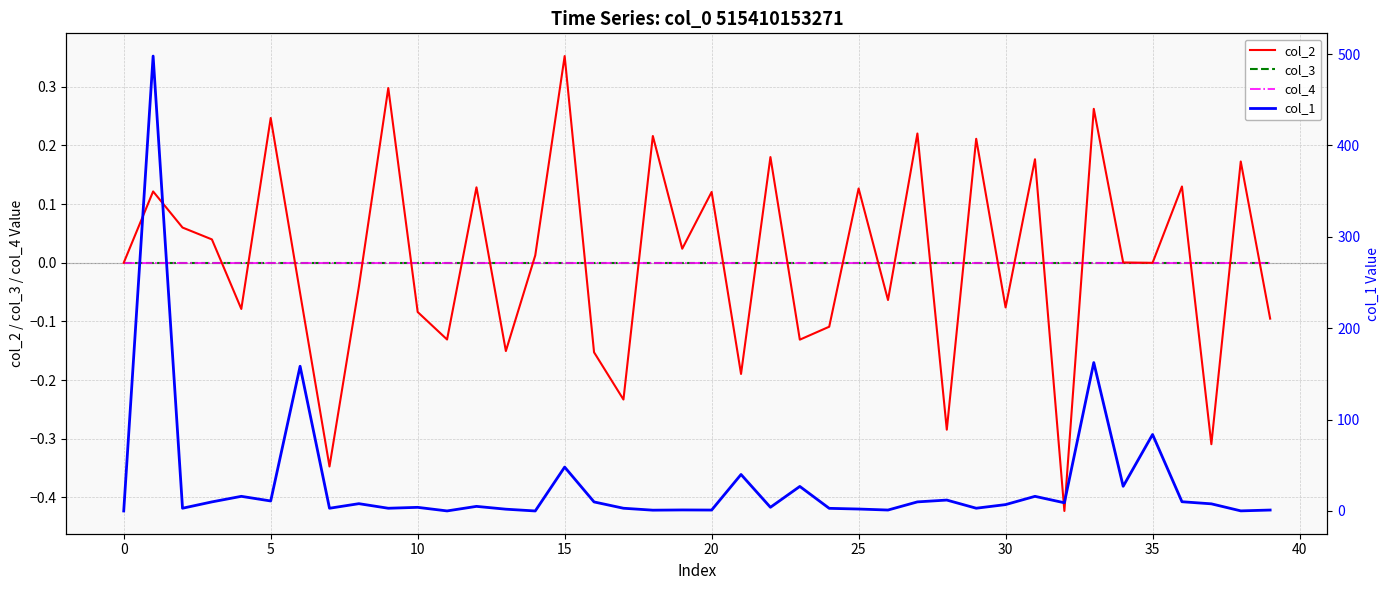

In col_2, how many points are higher than both neighbors (excluding endpoints)?

15